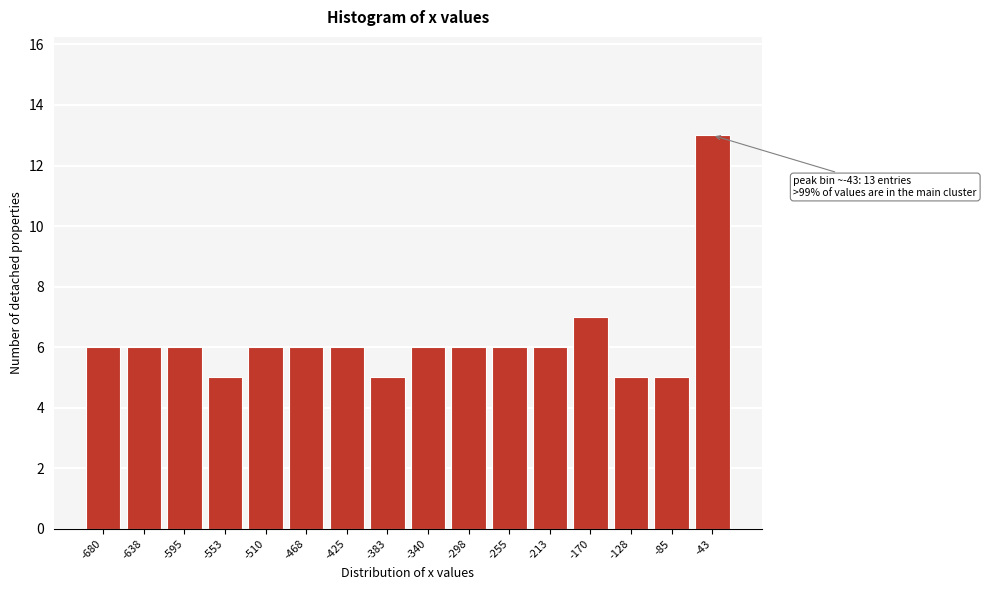

Reading left to right, list all the values displayed in this chart.

-680=6	-638=6	-595=6	-553=5	-510=6	-468=6	-425=6	-383=5	-340=6	-298=6	-255=6	-213=6	-170=7	-128=5	-85=5	-43=13